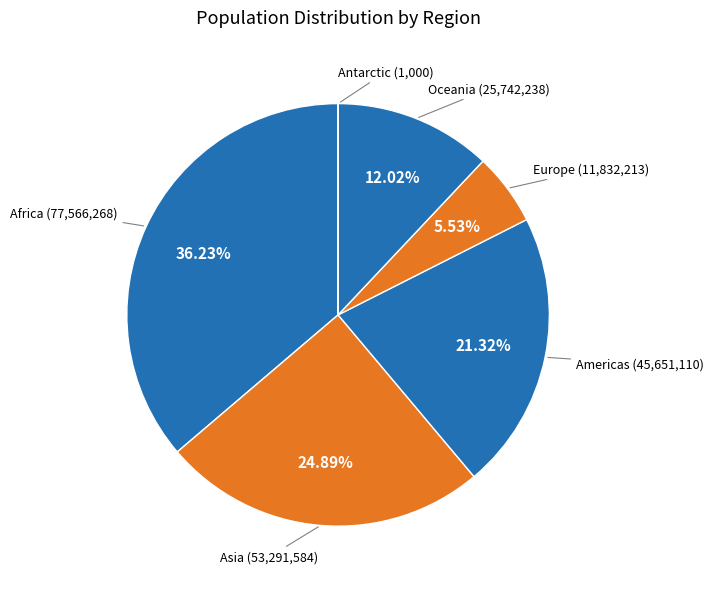

Approximately how many times larger is the value at Europe compared to Oceania?

0.5